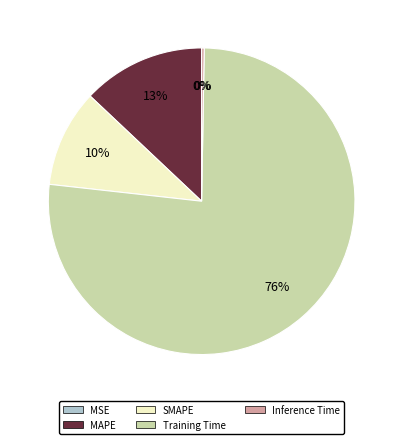

True or false: MAPE accounts for 13% of the total.

True